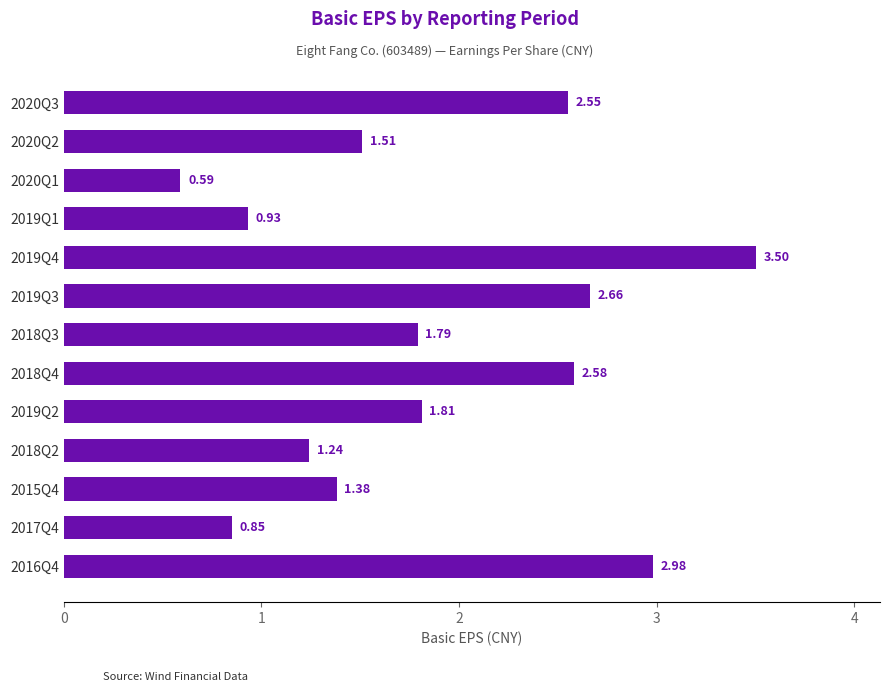

What is the difference between the maximum and minimum values?

2.9